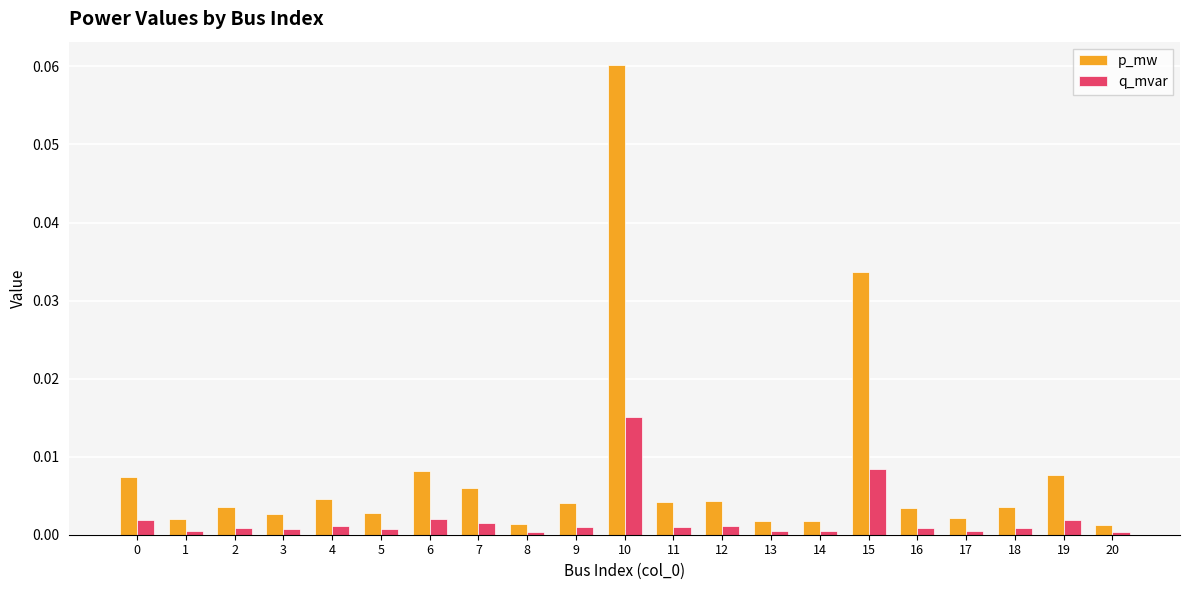

Which label corresponds to the largest value in the chart?

10